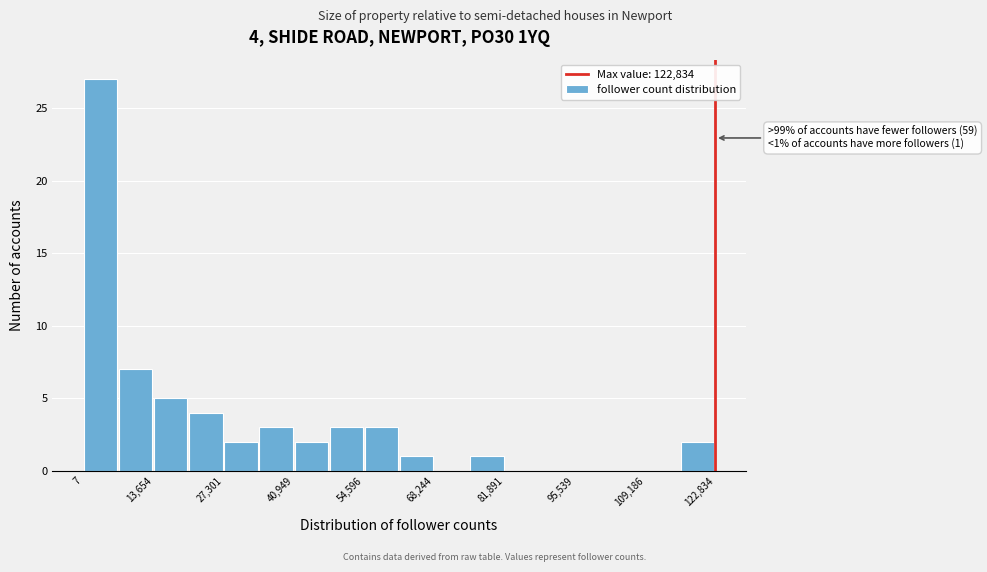

Read against the x-axis, roughly where is the centre of the tallest bar?

4000